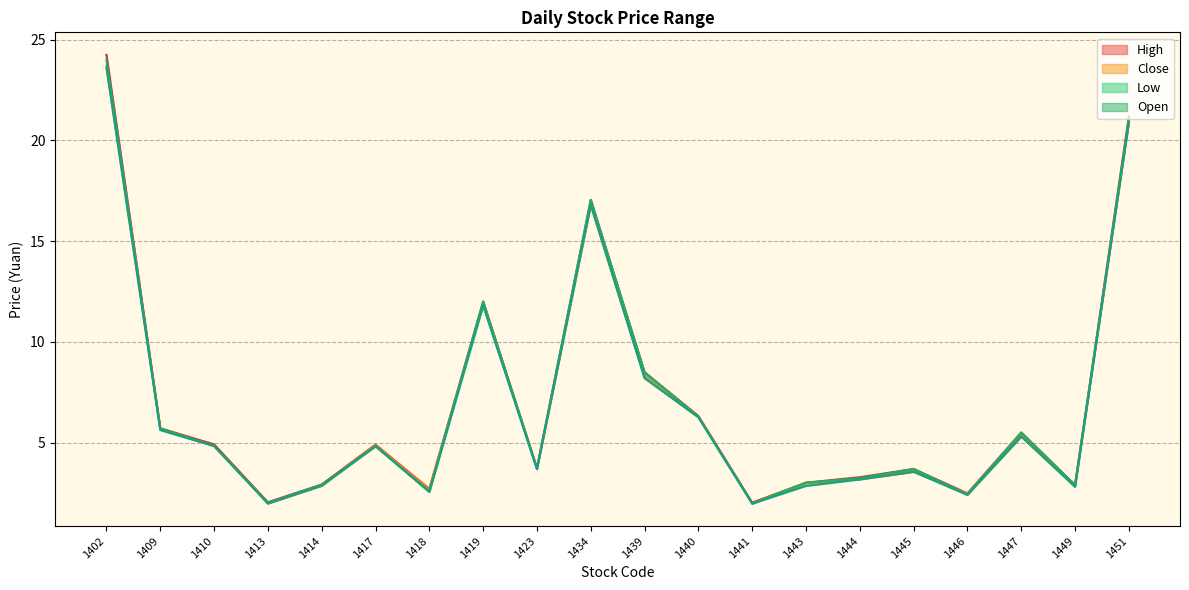

Is this an area chart (filled region under the line)?

No